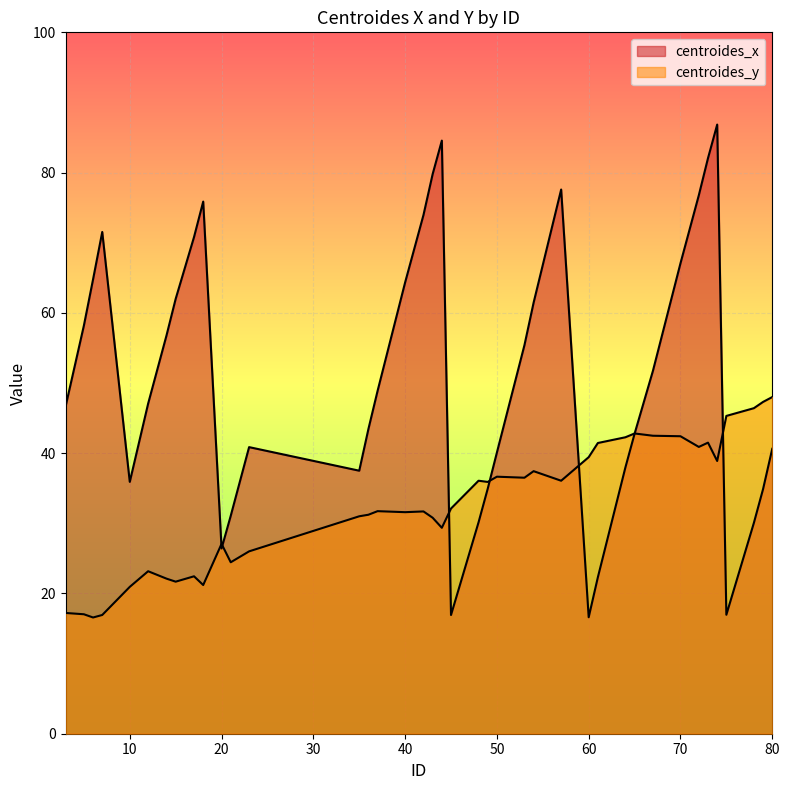

Where is the first local maximum for centroides_x?

7